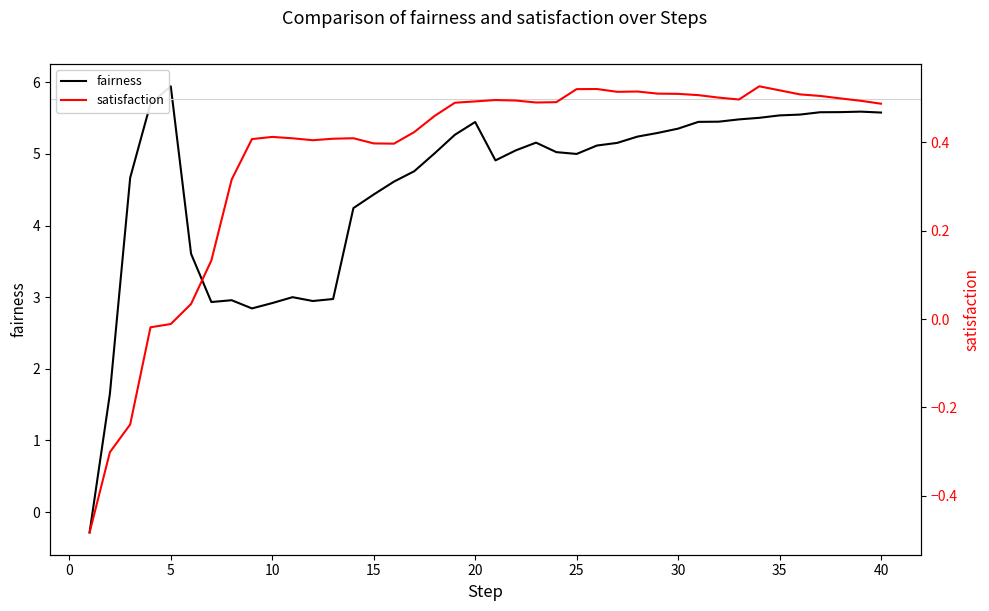

True or false: fairness and satisfaction intersect in this chart.

False